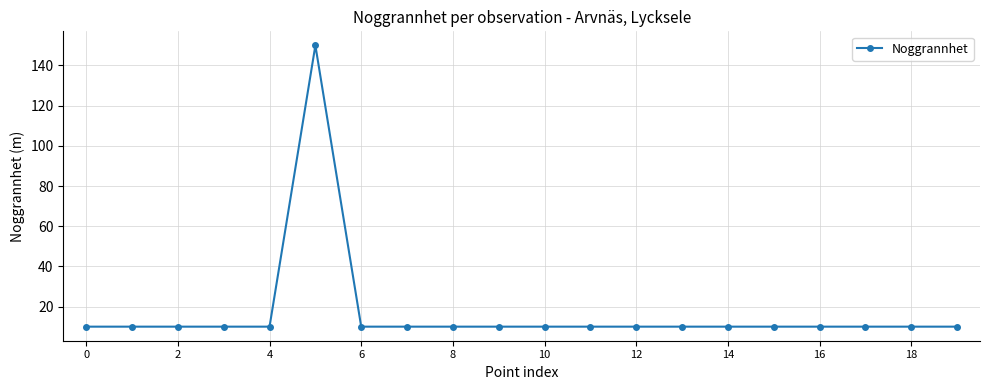

What is the minimum value shown in the chart?

10